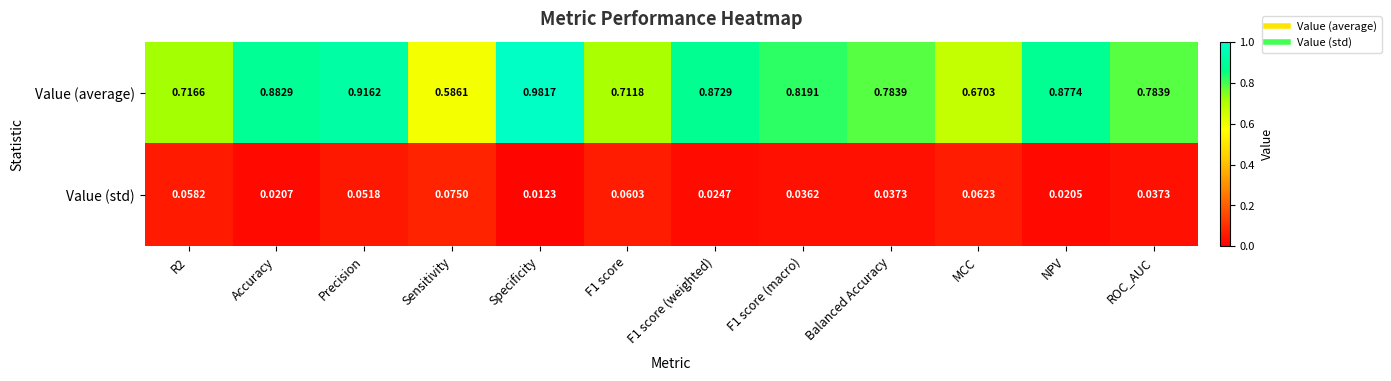

Which category has the highest value in the Value (average) series?

Specificity